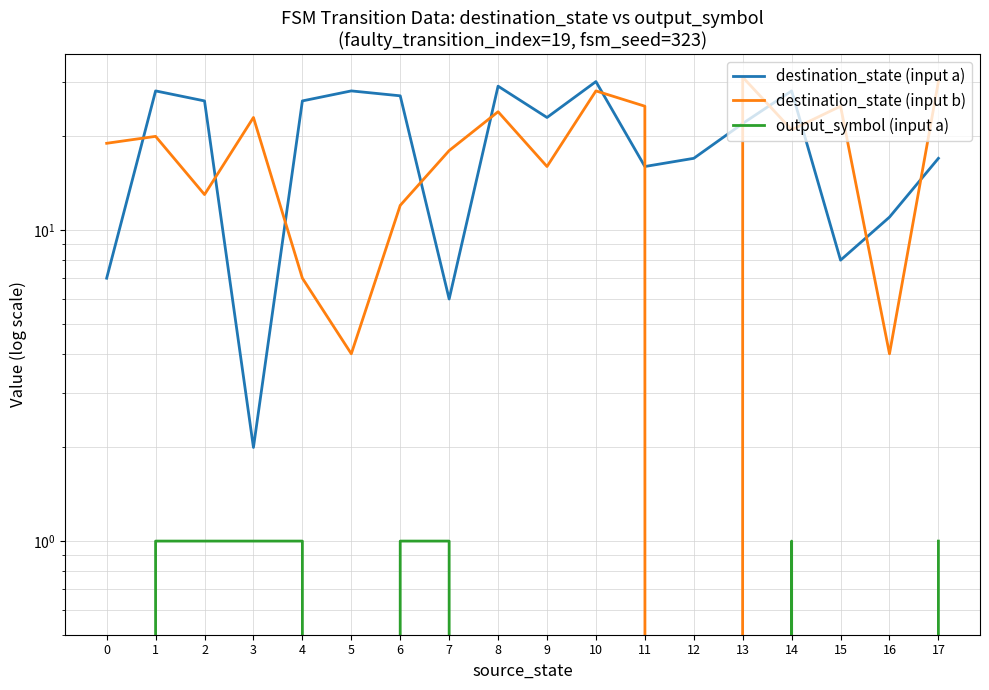

What value does the destination_state (input b) series have at 15, to the nearest 10?

20